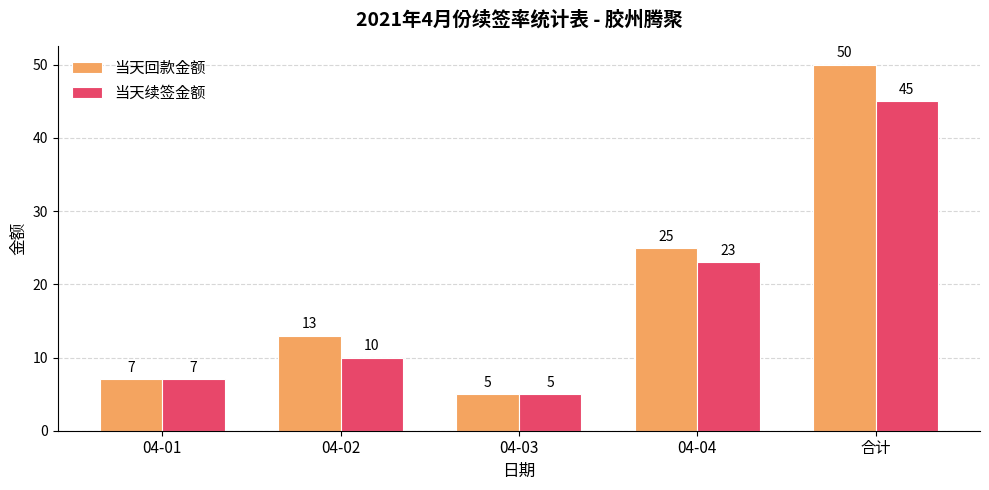

Which series has the largest total across all categories?

当天回款金额